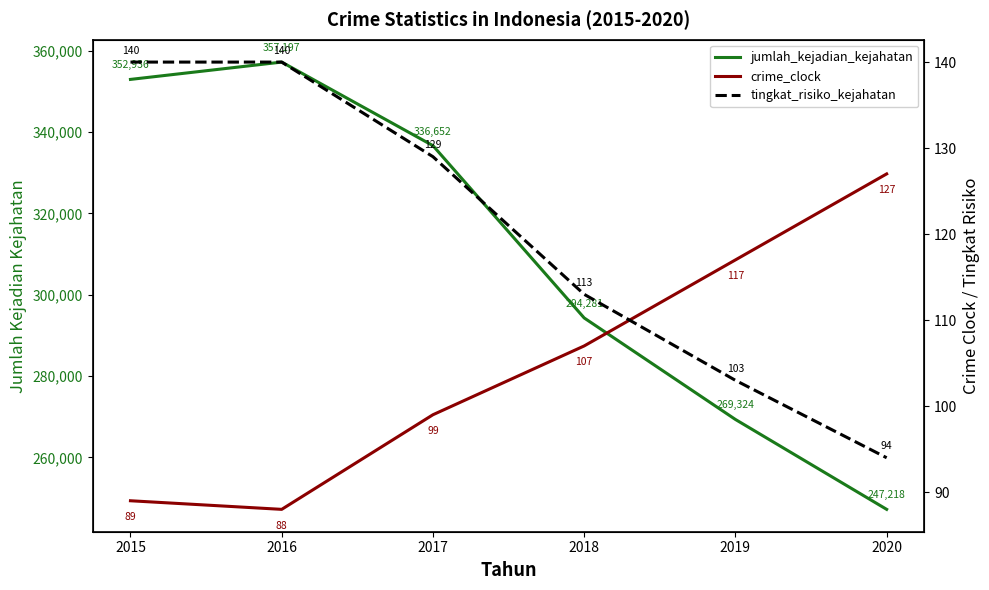

Which label corresponds to the smallest value in the chart?

2016